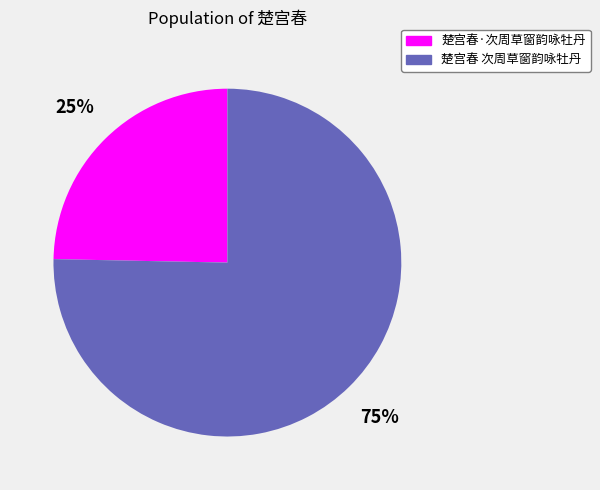

Which slice is the largest?

楚宫春 次周草窗韵咏牡丹